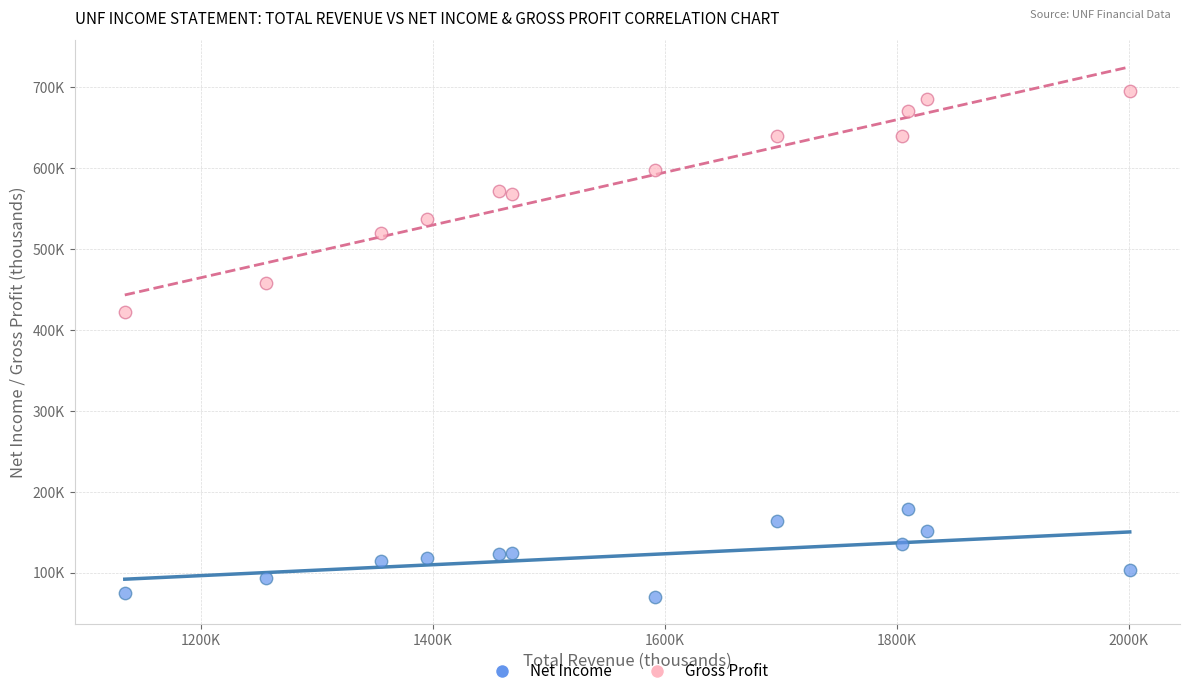

Which series reaches the minimum Y coordinate?

Net Income